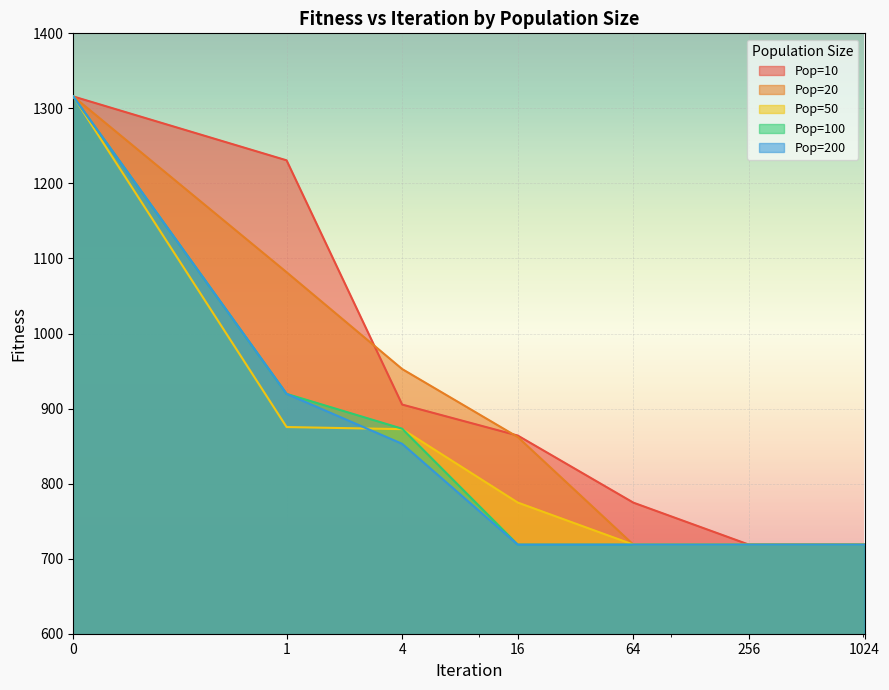

Is it true that Pop=50 equals 1115.0 at 1024?

False